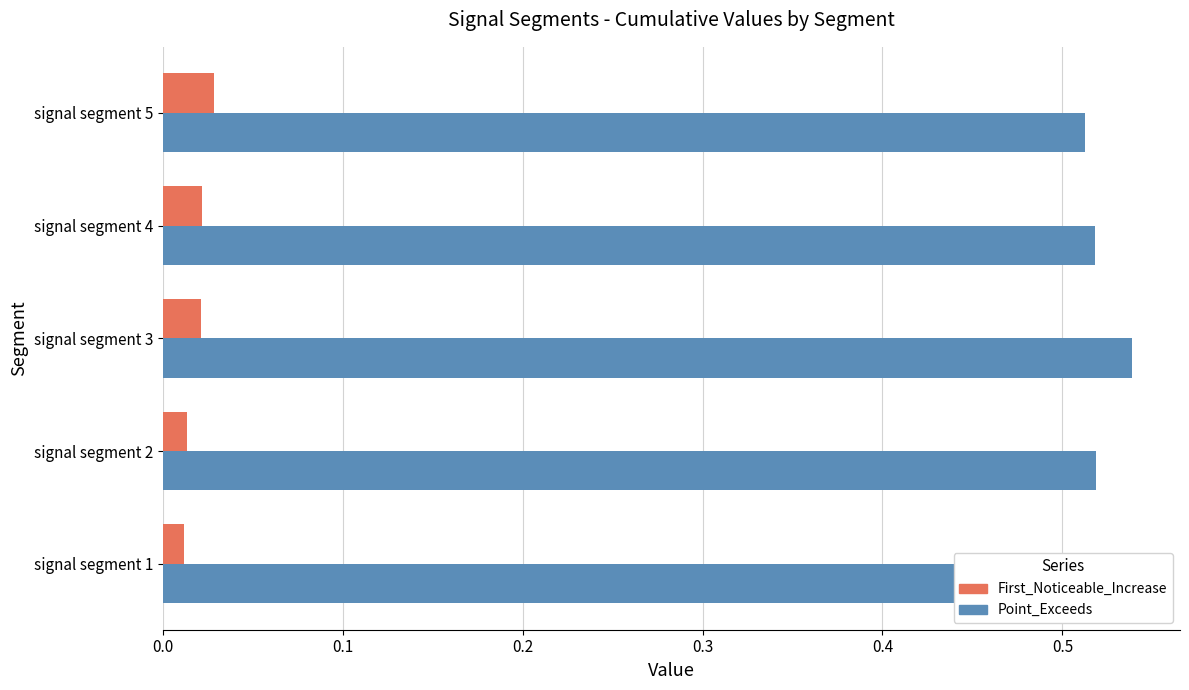

Which label corresponds to the largest value in the chart?

signal segment 3